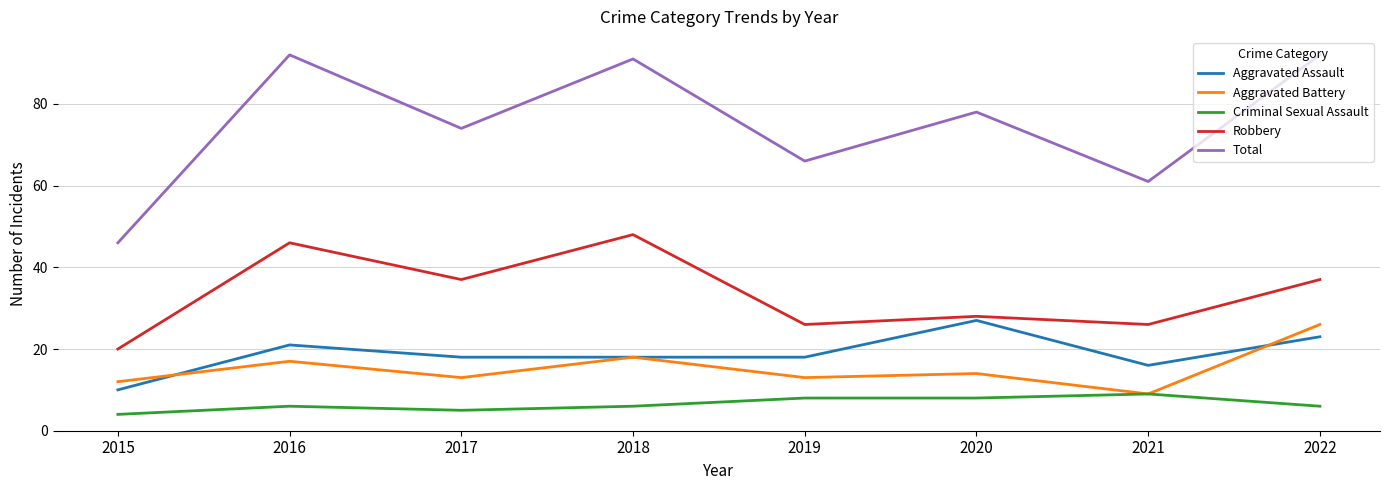

How many lines are shown in the chart?

5